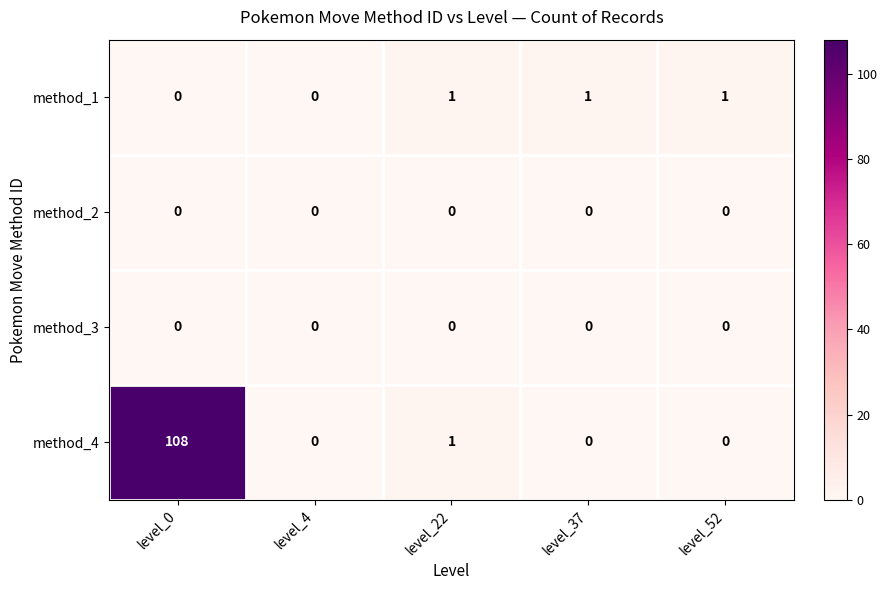

At which category is the sum across all series the highest?

level_0